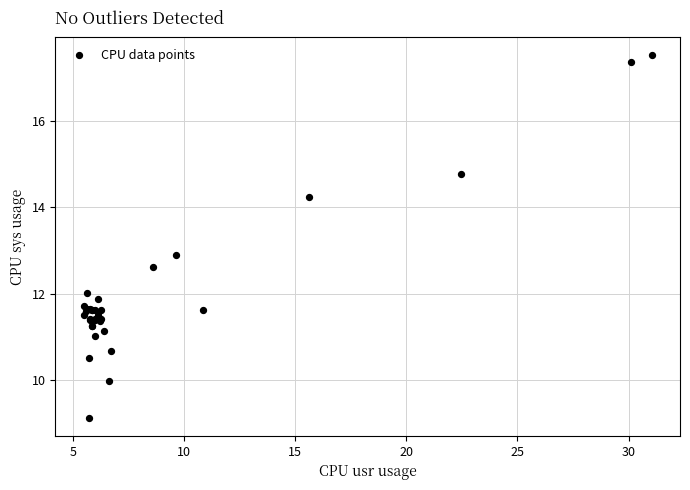

What Y value in the scatter plot is closest to 13?

12.9